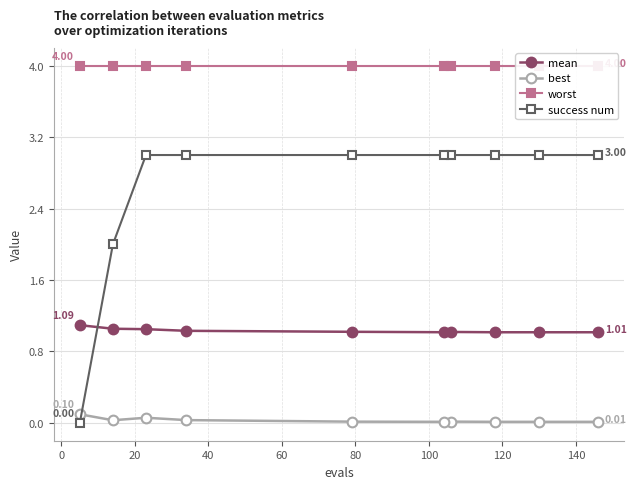

What position from the left is 100?

7